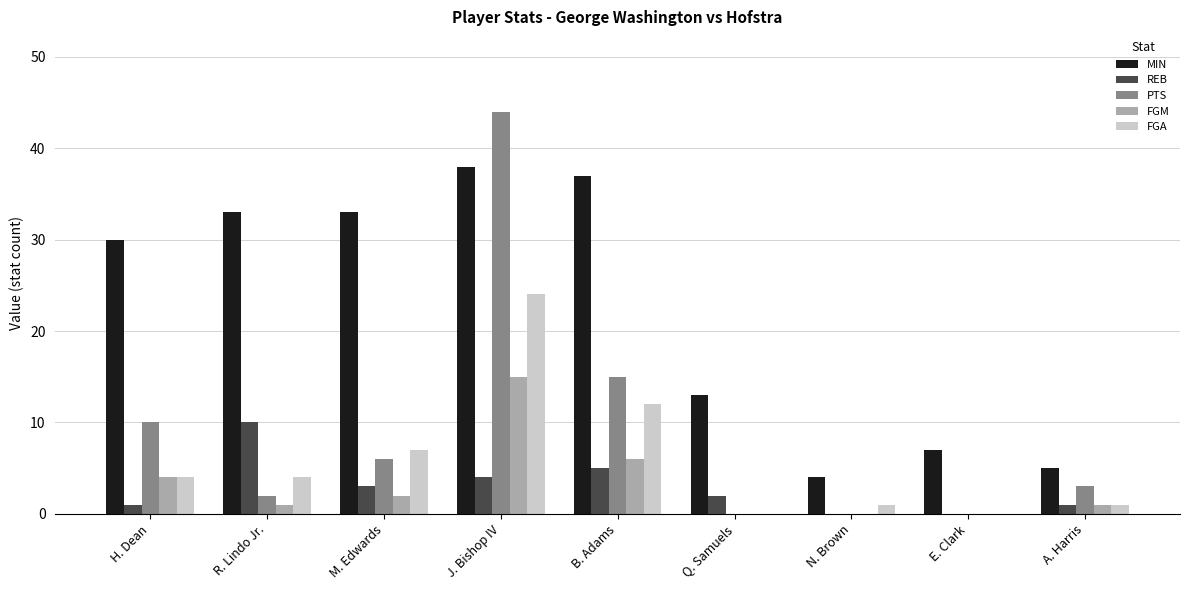

Reading left to right, extract all data points from this chart.

MIN: 30	33	33	38	37	13	4	7	5
REB: 1	10	3	4	5	2	0	0	1
PTS: 10	2	6	44	15	0	0	0	3
FGM: 4	1	2	15	6	0	0	0	1
FGA: 4	4	7	24	12	0	1	0	1